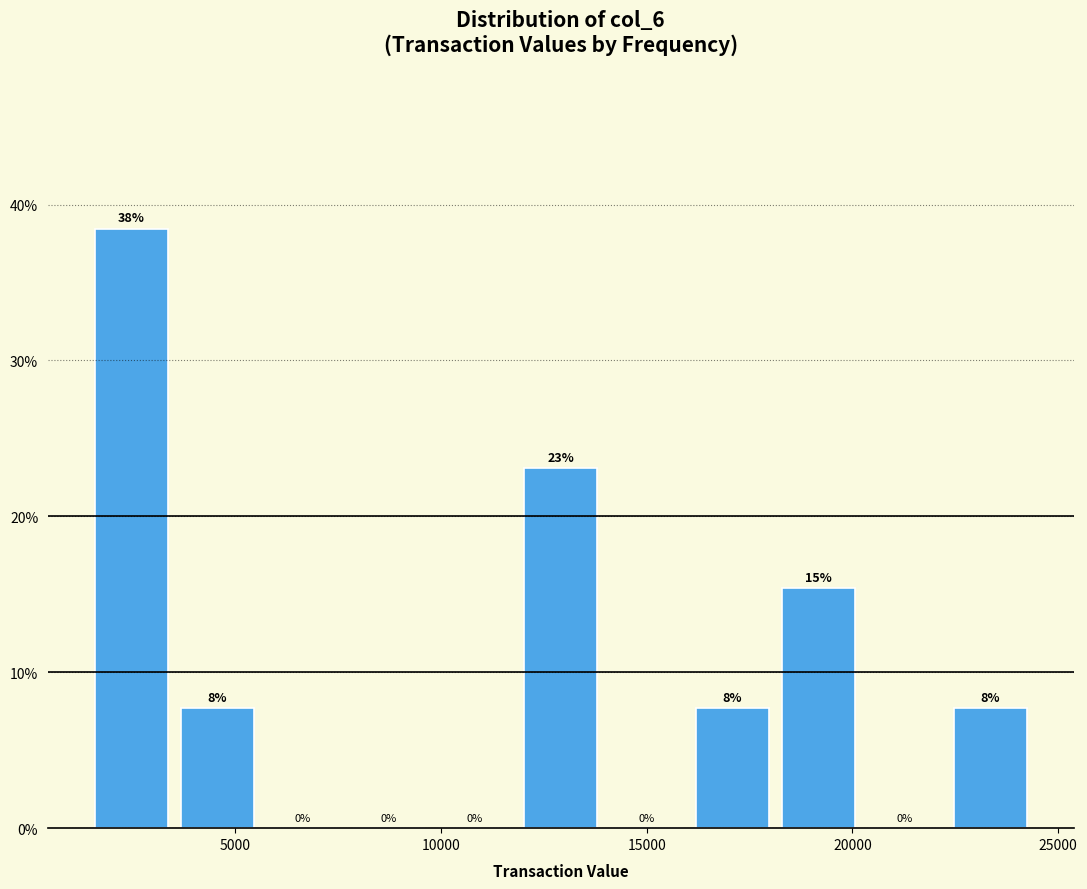

Which range on the x-axis has the tallest bar?

1500 to 3500